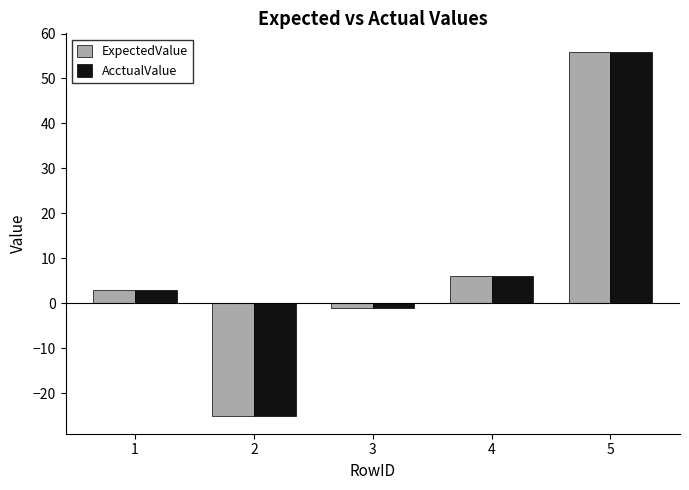

What is the value of the AcctualValue bar at the 1st from the left?

3